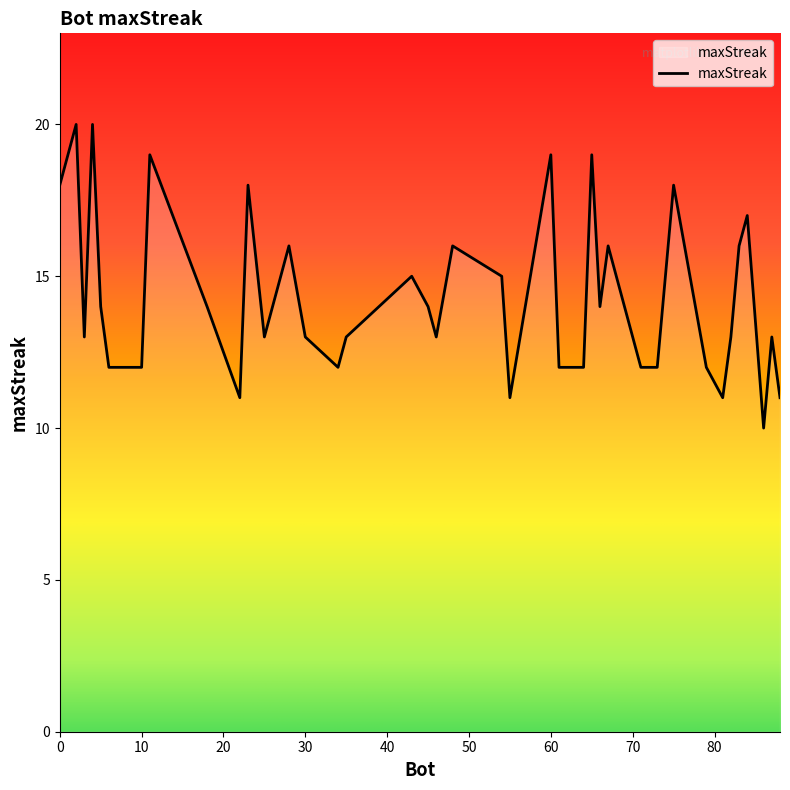

What is the maximum value shown in the chart?

20